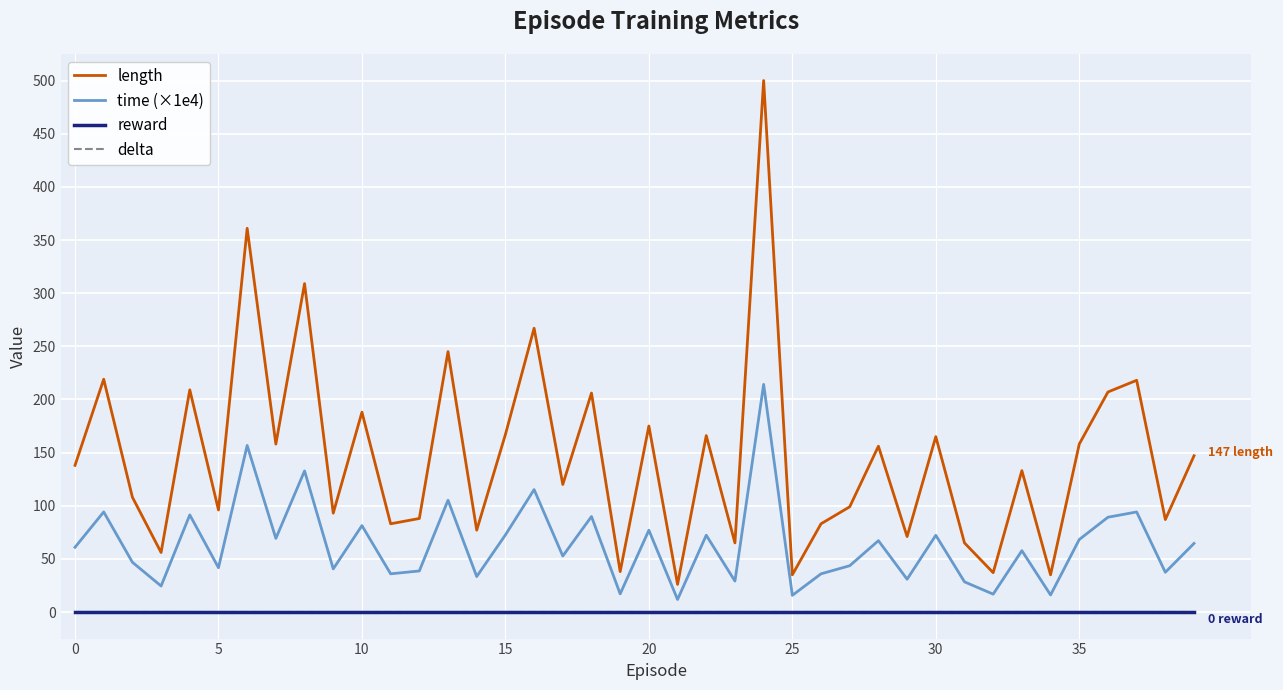

What is the value of the time (×1e4) point at the 24th from the left?

29.1